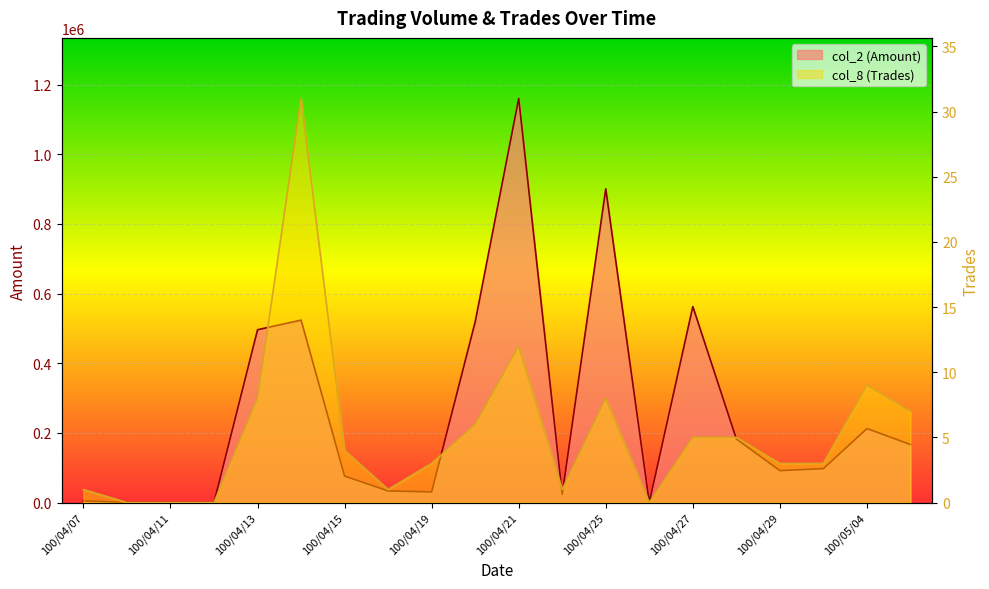

Rank the series at 100/04/21 from lowest to highest value.

col_8 (Trades), col_2 (Amount)